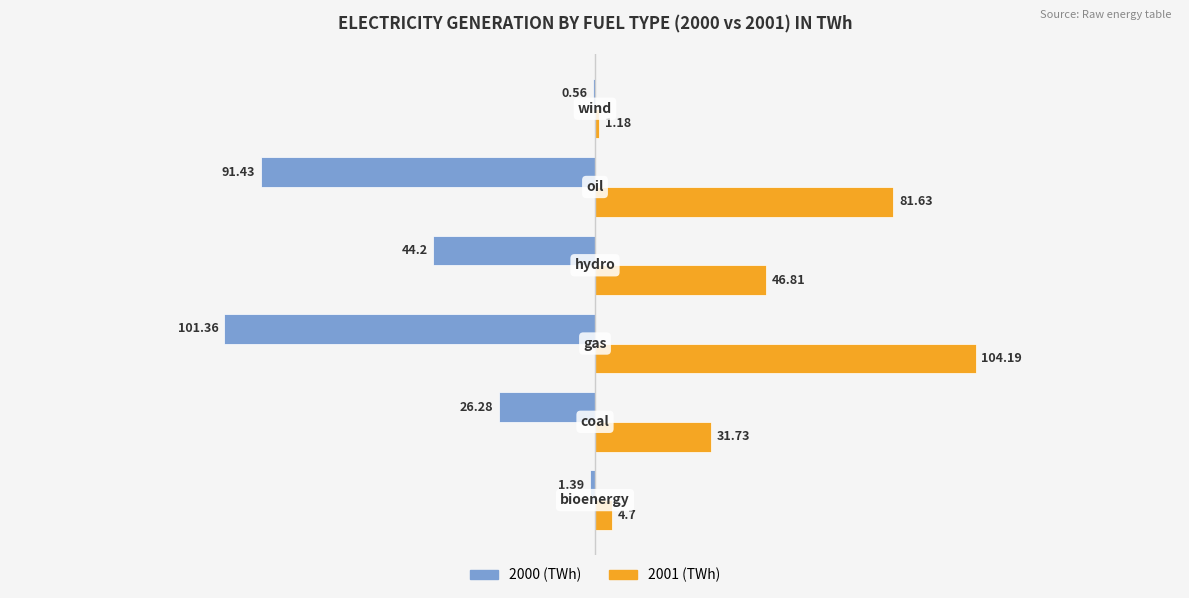

What is the sum of all 2001 (TWh) values?

270.2